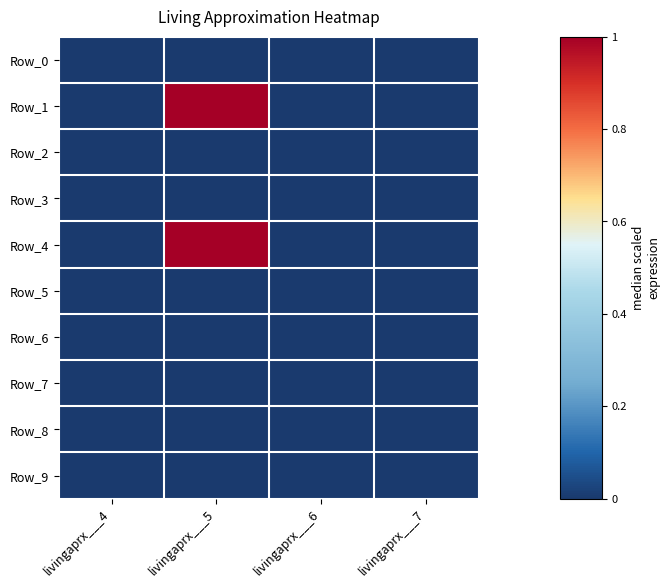

Reading right to left, transcribe all the data shown in this chart.

Row_0: livingaprx___7=0	livingaprx___6=0	livingaprx___5=0	livingaprx___4=0
Row_1: livingaprx___7=0	livingaprx___6=0	livingaprx___5=1	livingaprx___4=0
Row_2: livingaprx___7=0	livingaprx___6=0	livingaprx___5=0	livingaprx___4=0
Row_3: livingaprx___7=0	livingaprx___6=0	livingaprx___5=0	livingaprx___4=0
Row_4: livingaprx___7=0	livingaprx___6=0	livingaprx___5=1	livingaprx___4=0
Row_5: livingaprx___7=0	livingaprx___6=0	livingaprx___5=0	livingaprx___4=0
Row_6: livingaprx___7=0	livingaprx___6=0	livingaprx___5=0	livingaprx___4=0
Row_7: livingaprx___7=0	livingaprx___6=0	livingaprx___5=0	livingaprx___4=0
Row_8: livingaprx___7=0	livingaprx___6=0	livingaprx___5=0	livingaprx___4=0
Row_9: livingaprx___7=0	livingaprx___6=0	livingaprx___5=0	livingaprx___4=0